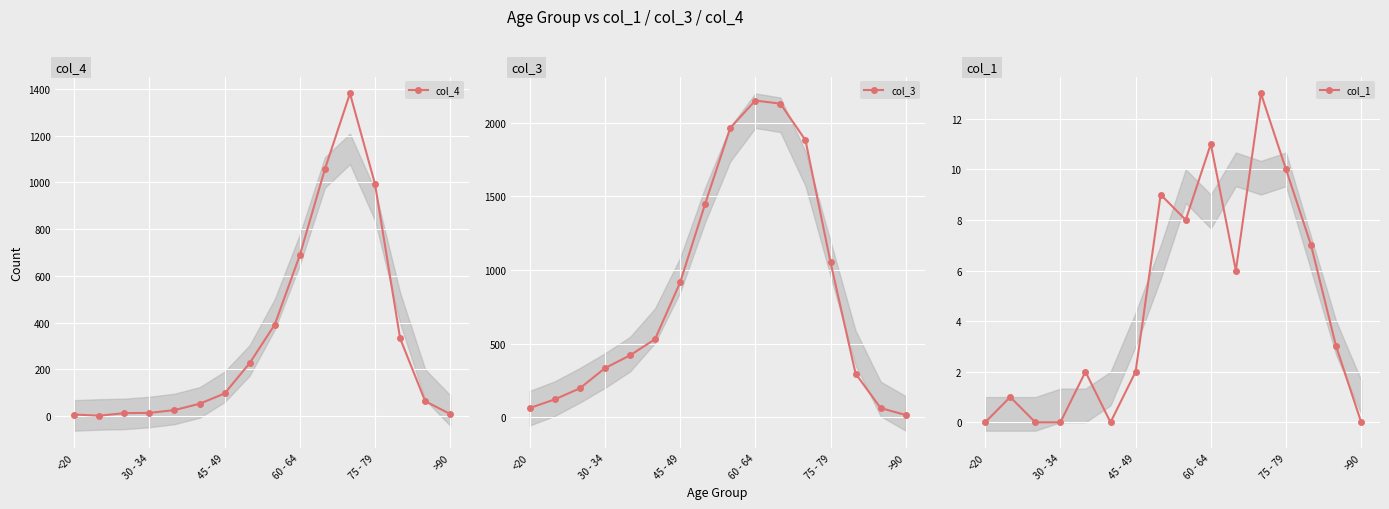

The value of col_1 at 75 - 79 is 2. True or false?

False